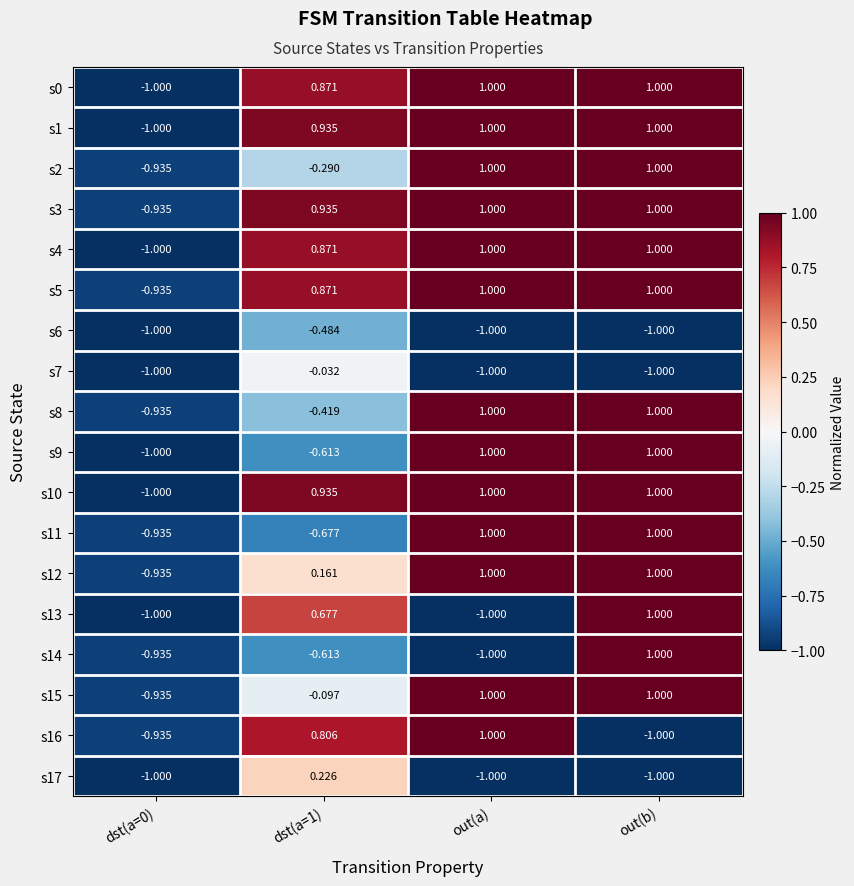

Where does the s14 series first go above 0?

out(b)